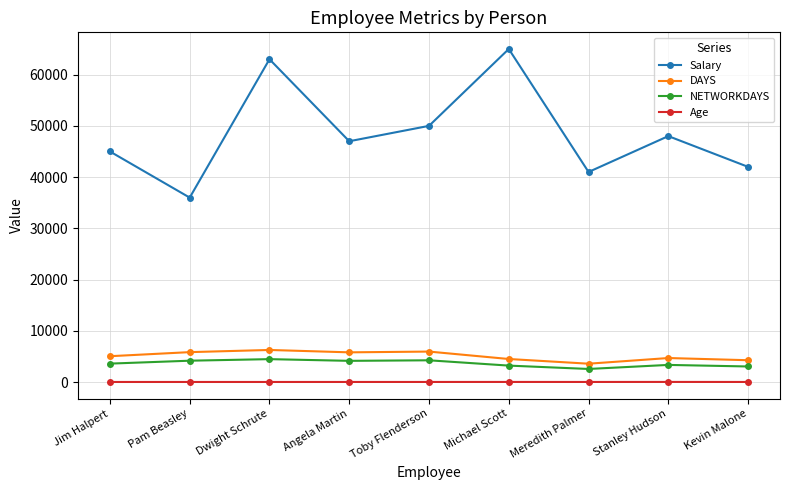

How many series are shown in this chart?

4